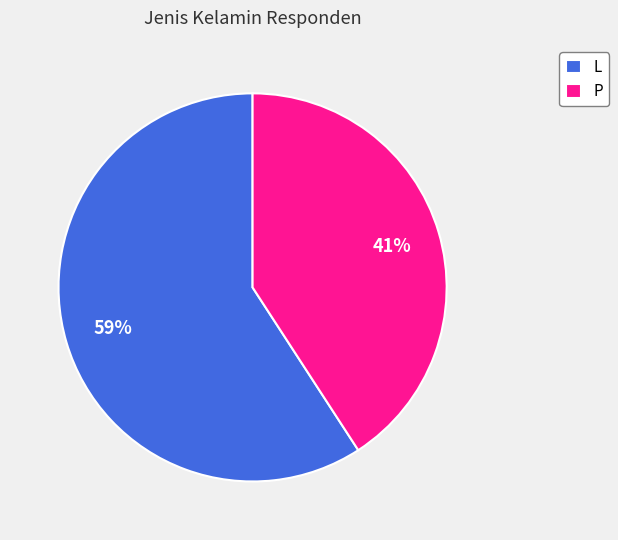

Do P and L together represent more than half of the pie?

Yes